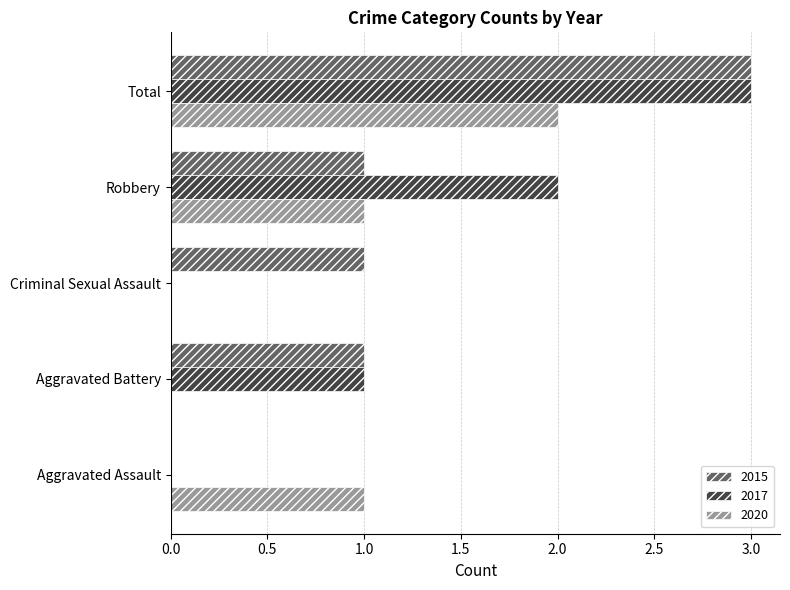

At which label is 2017 closest to 1?

Aggravated Battery